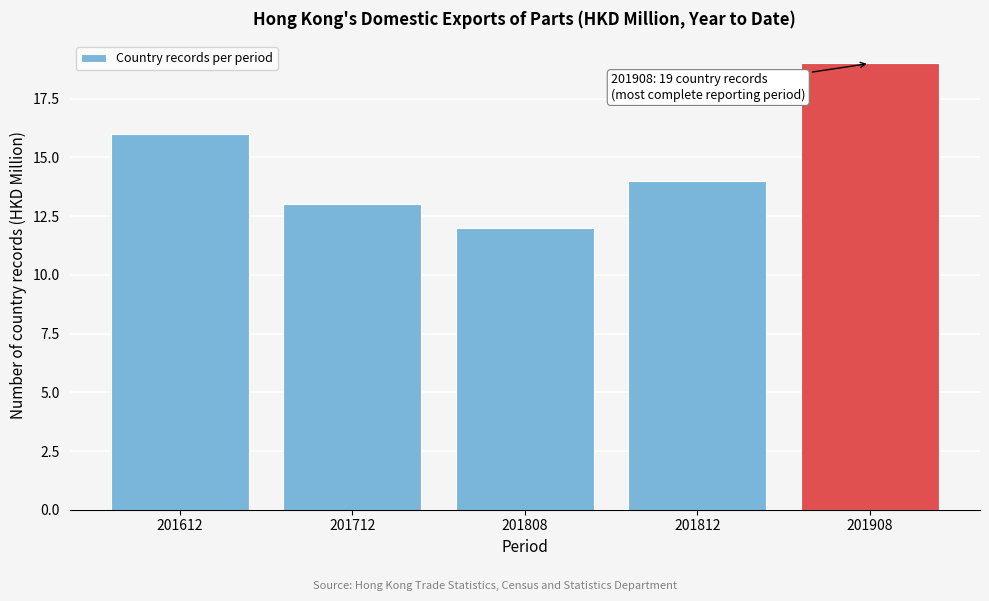

Reading right to left, extract all data points from this chart.

201908=19	201812=14	201808=12	201712=13	201612=16